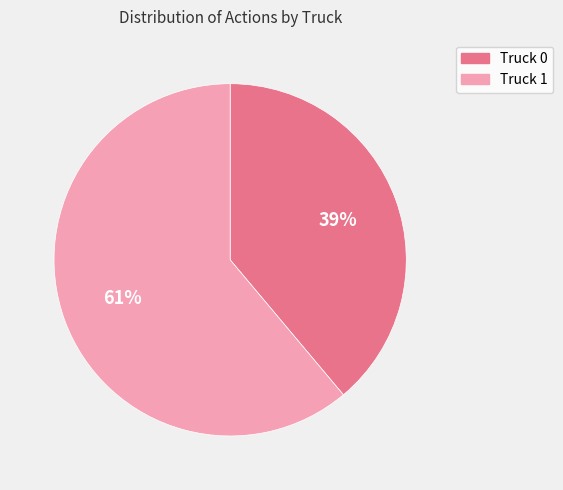

Which slice is the smallest?

Truck 0